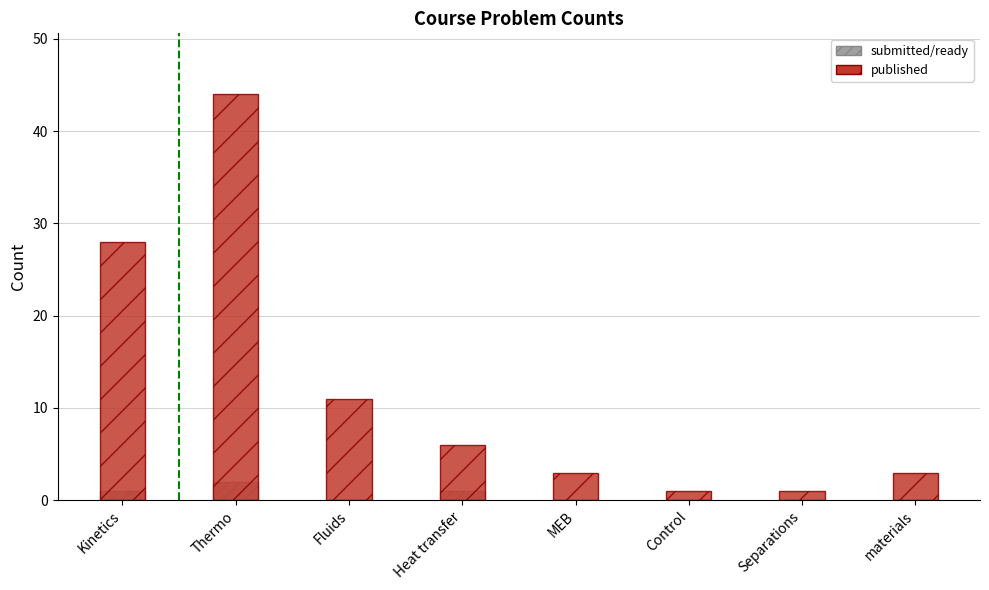

At how many categories does at least one series exceed 12?

2